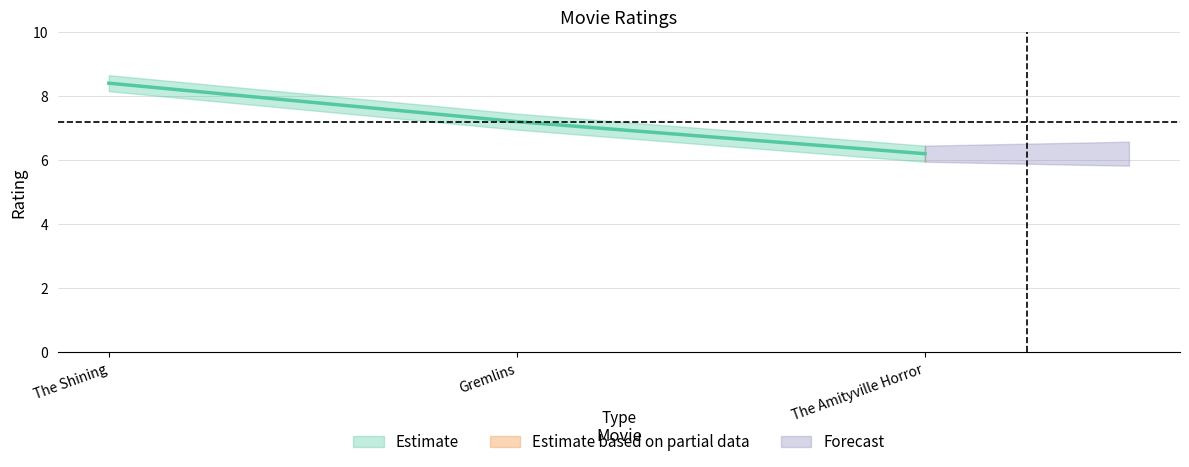

What is the average value?

7.3